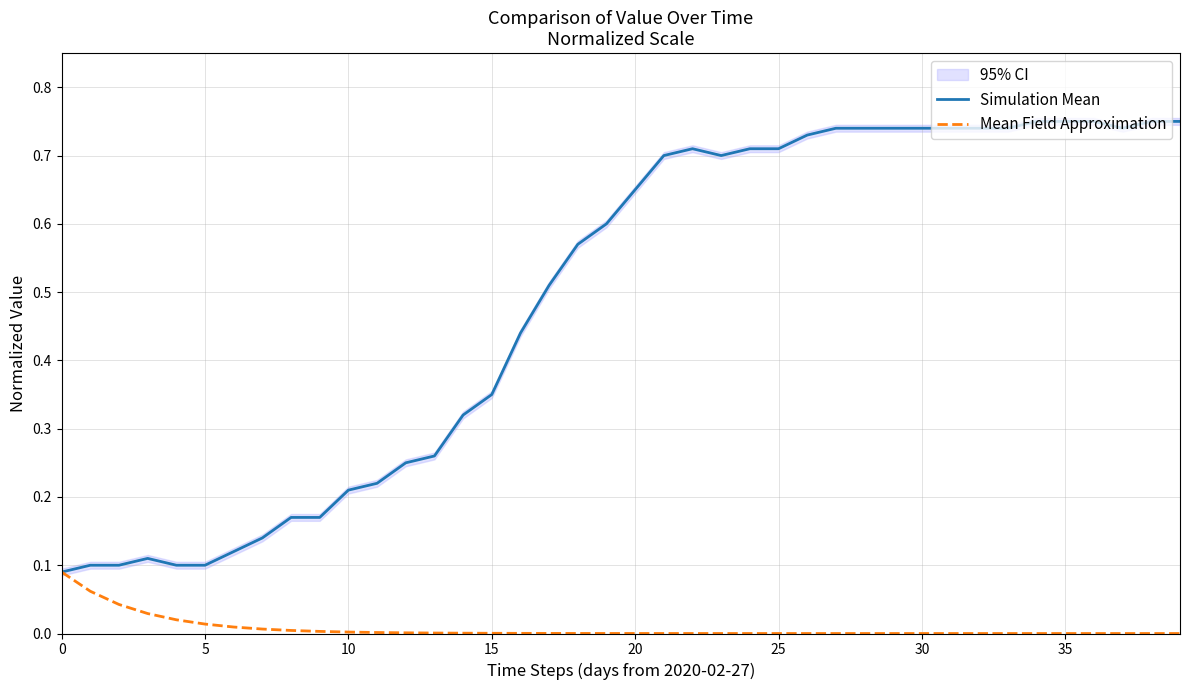

The value of Mean Field Approximation at 30 is 0.0. True or false?

True